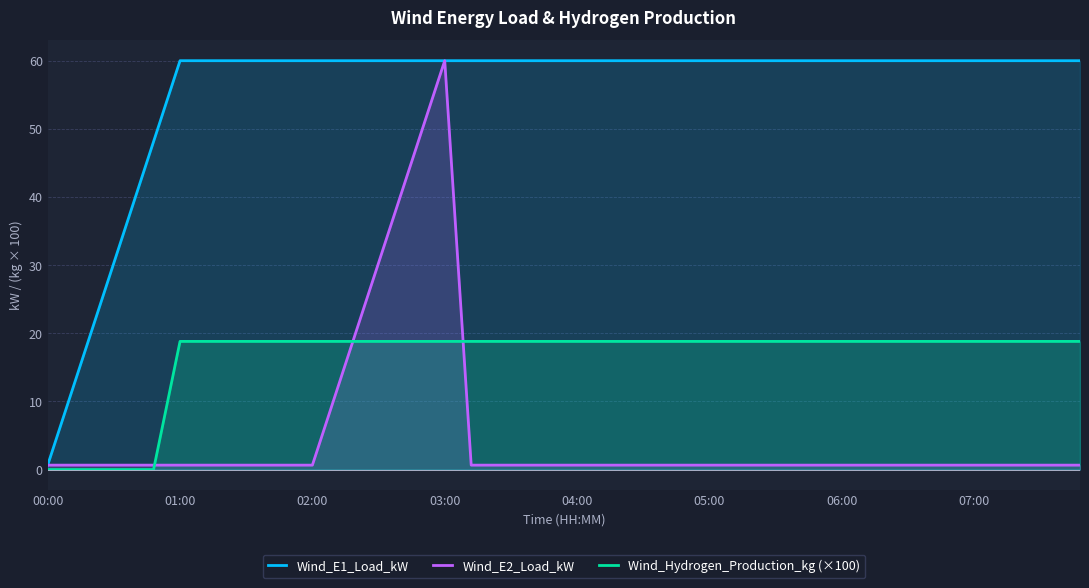

List the series in order of their overall mean, lowest first.

Wind_E2_Load_kW, Wind_Hydrogen_Production_kg (×100), Wind_E1_Load_kW